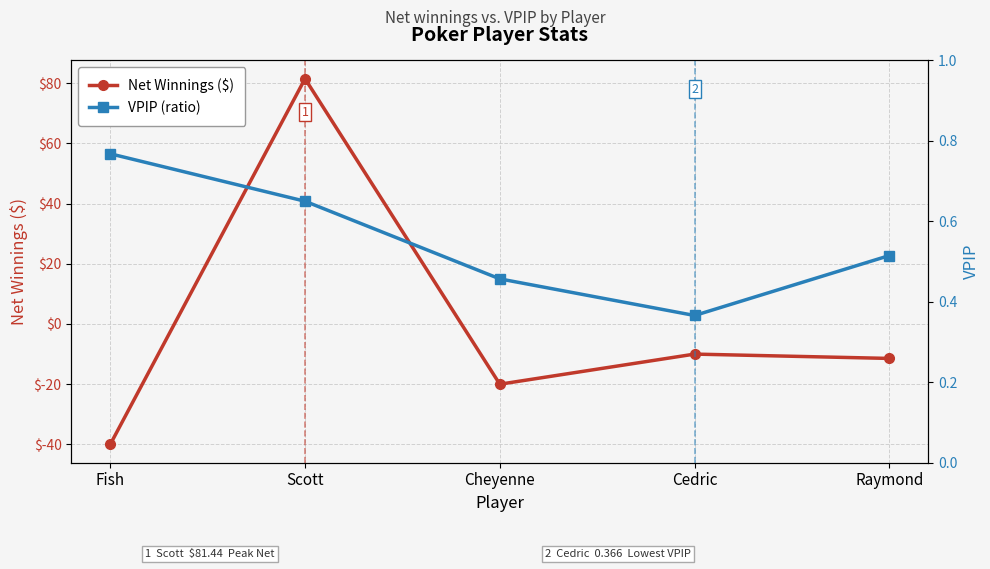

Count the number of categories in the chart.

5